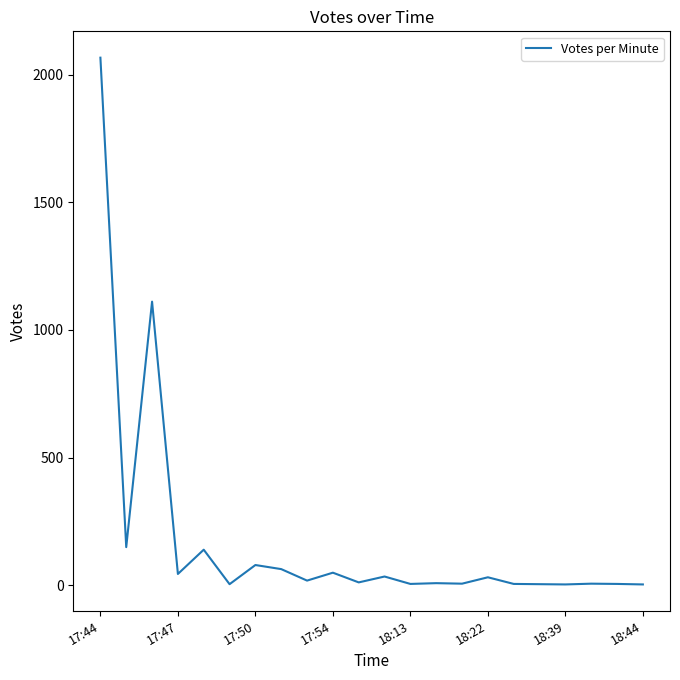

What is the greatest value displayed?

2066